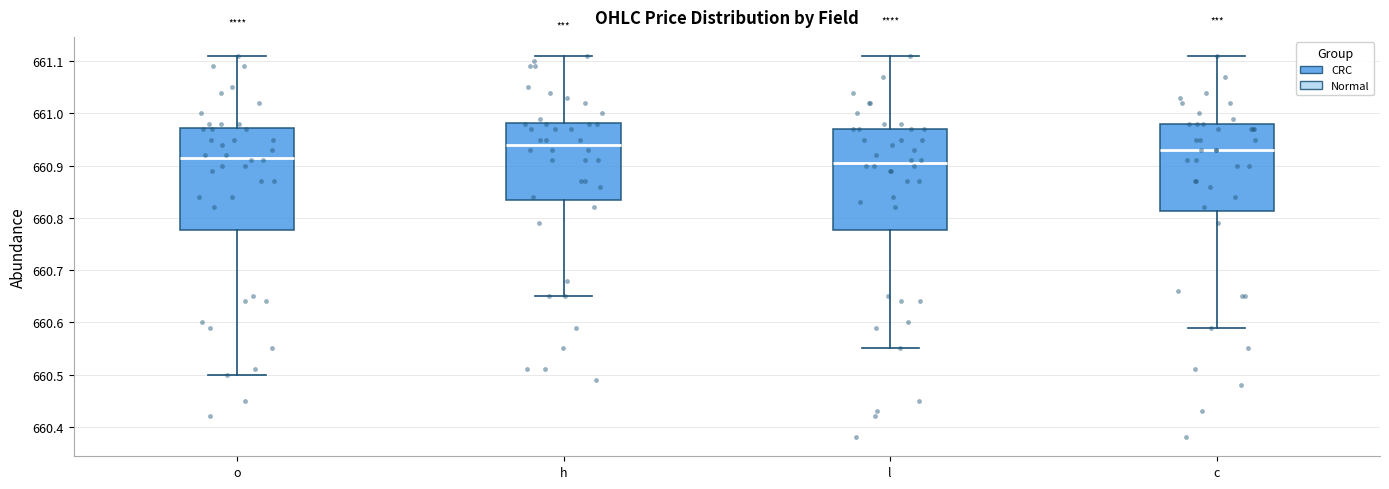

Which box's median line is the highest?

h